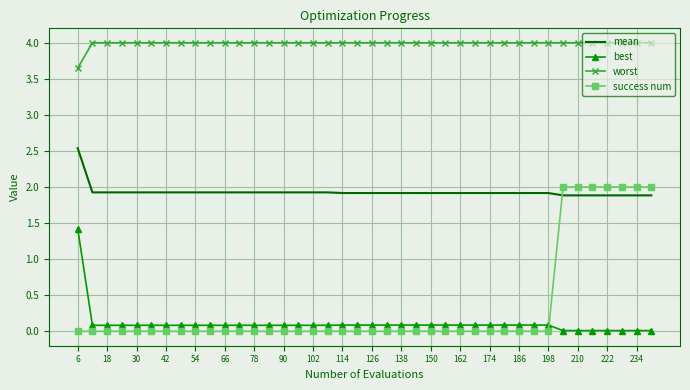

True or false: best and worst cross at least once.

False